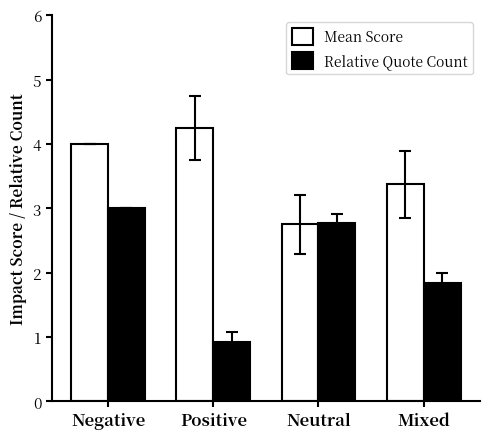

How many bars are there in each group?

2